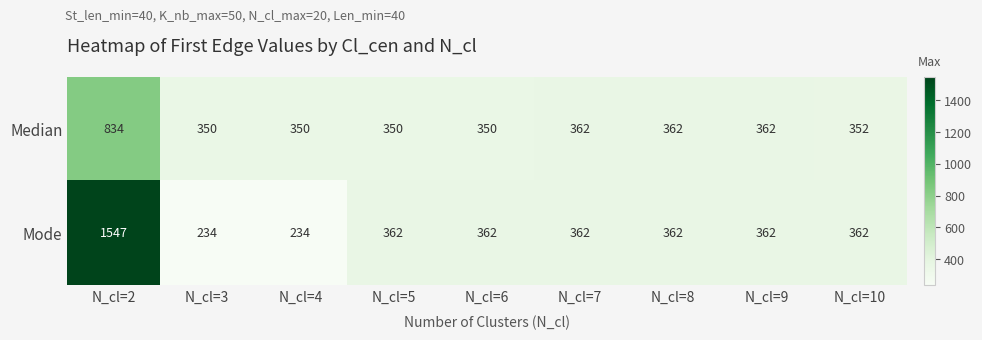

Reading left to right, transcribe all the data shown in this chart.

Median: N_cl=2=834	N_cl=3=350	N_cl=4=350	N_cl=5=350	N_cl=6=350	N_cl=7=362	N_cl=8=362	N_cl=9=362	N_cl=10=352
Mode: N_cl=2=1547	N_cl=3=234	N_cl=4=234	N_cl=5=362	N_cl=6=362	N_cl=7=362	N_cl=8=362	N_cl=9=362	N_cl=10=362